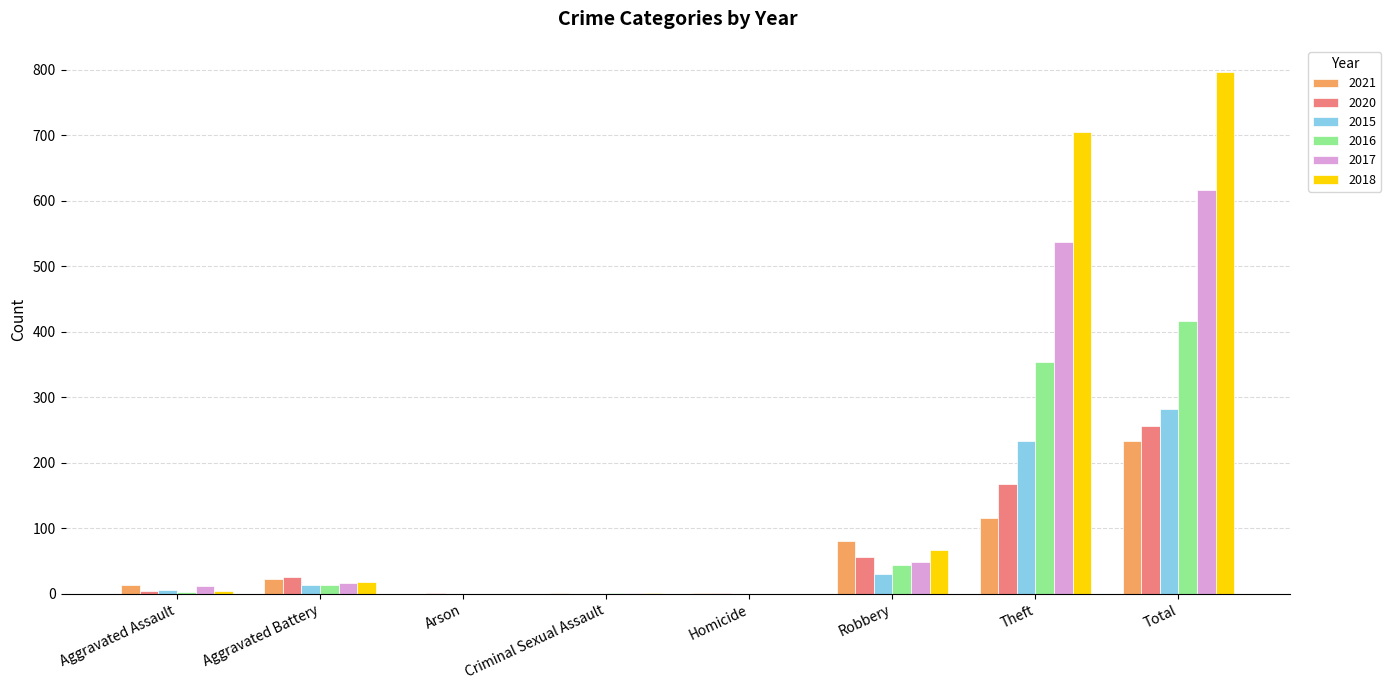

Which series has the widest spread of values?

2018